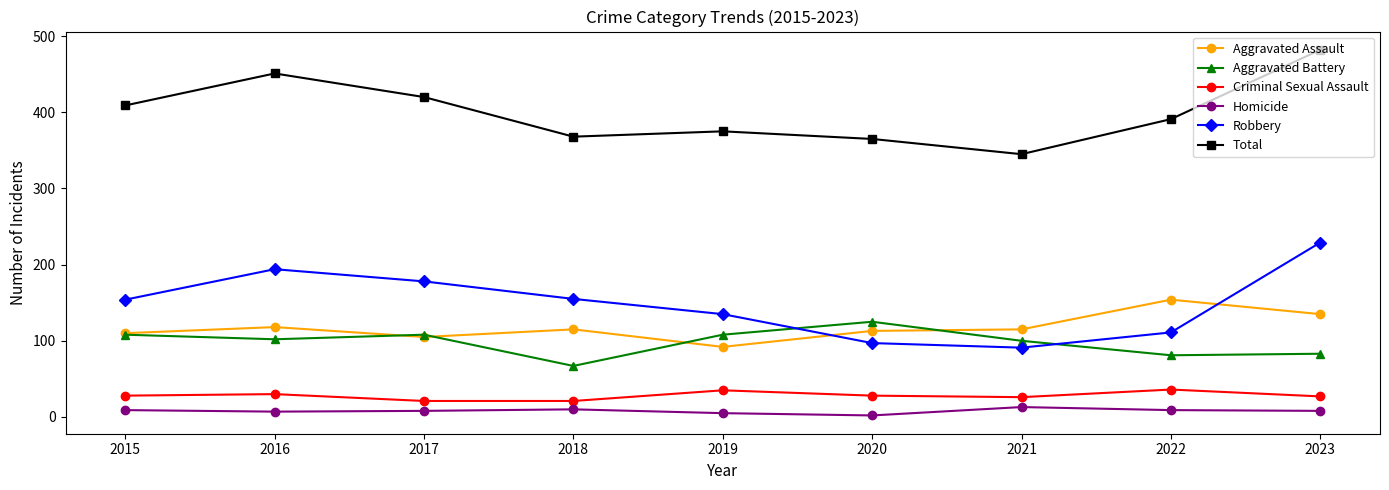

Where is the first local minimum for Robbery?

2021